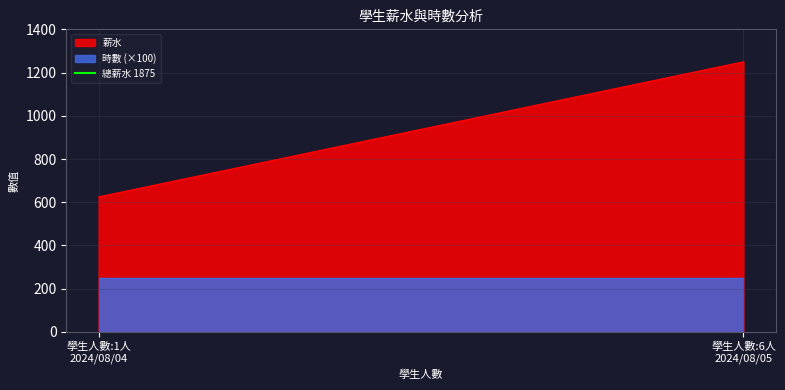

What is the value of the 薪水 point at the 1st from the left?

625.0